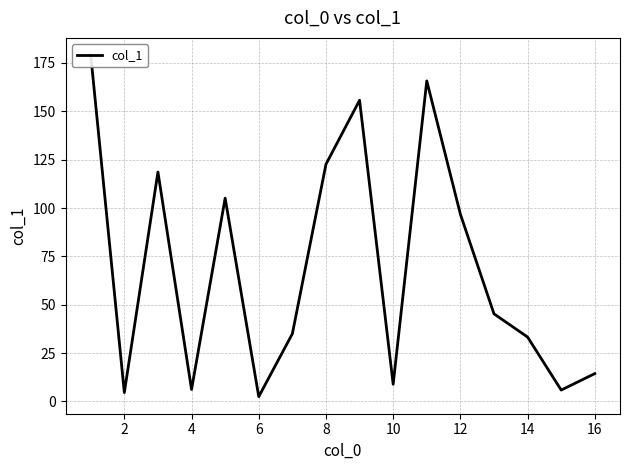

How many points are higher than both their immediate neighbors (excluding endpoints)?

4